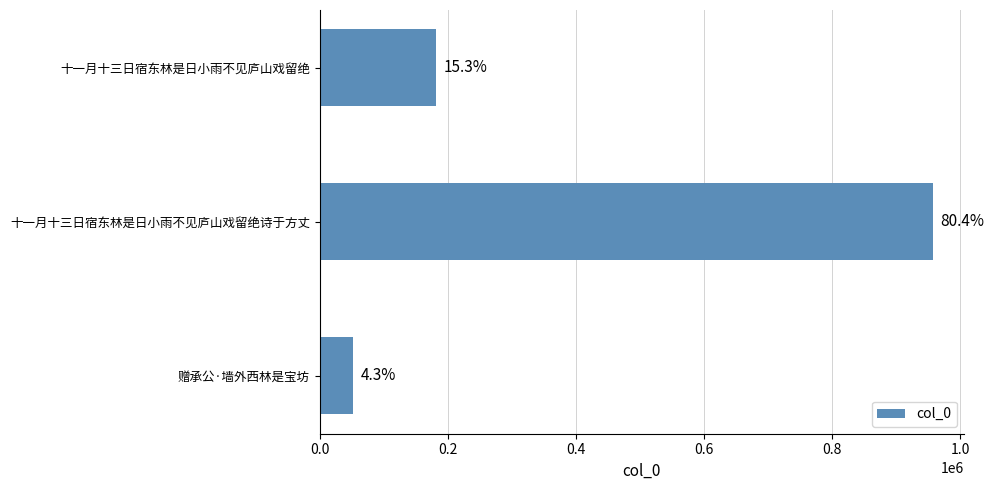

How many bars are there in total?

3